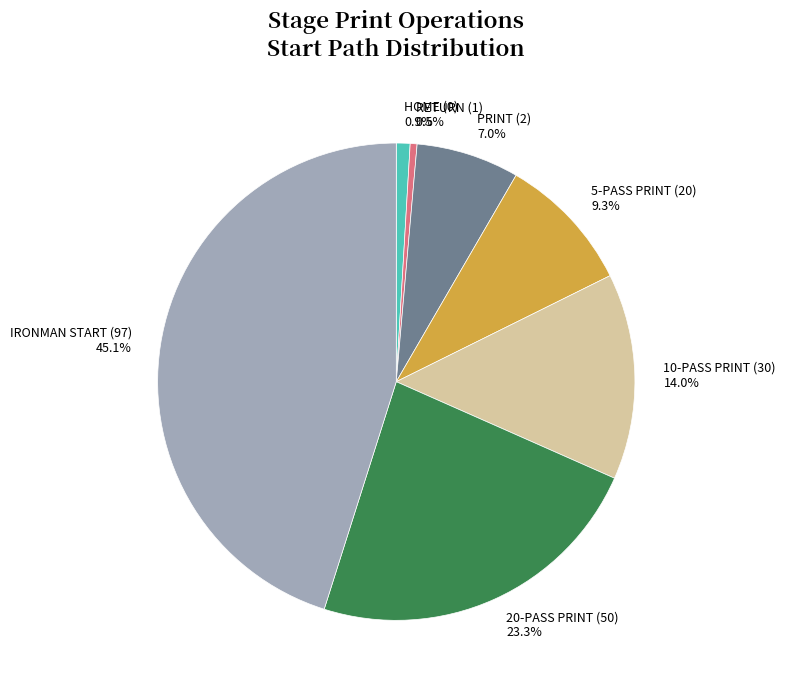

Does any single category account for the majority?

No